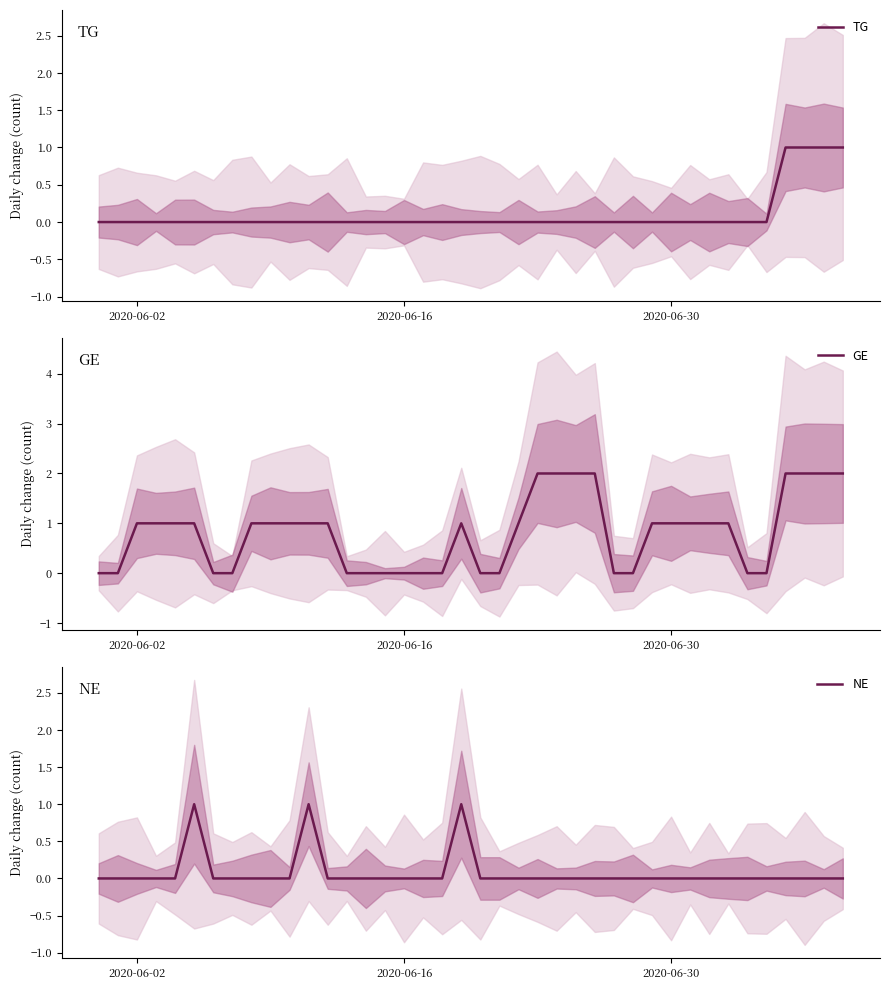

Rank the series by their maximum value, from lowest to highest.

TG, NE, GE